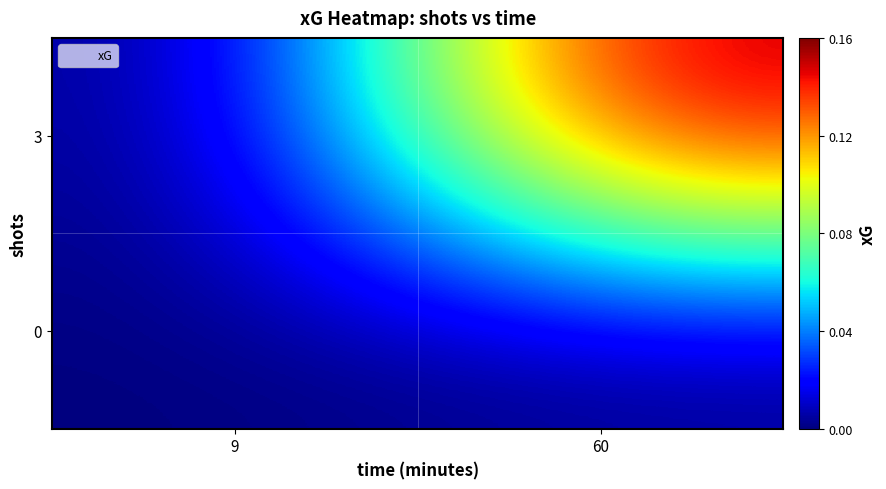

At 60, list the series in order from smallest to largest.

0, 3